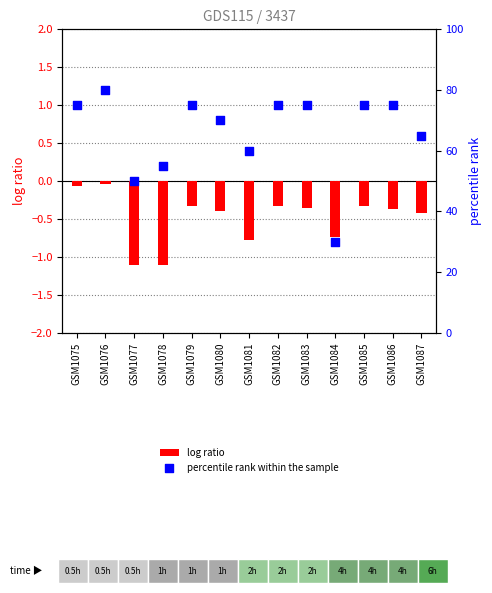

What is the total value across all series at GSM1085?

74.7